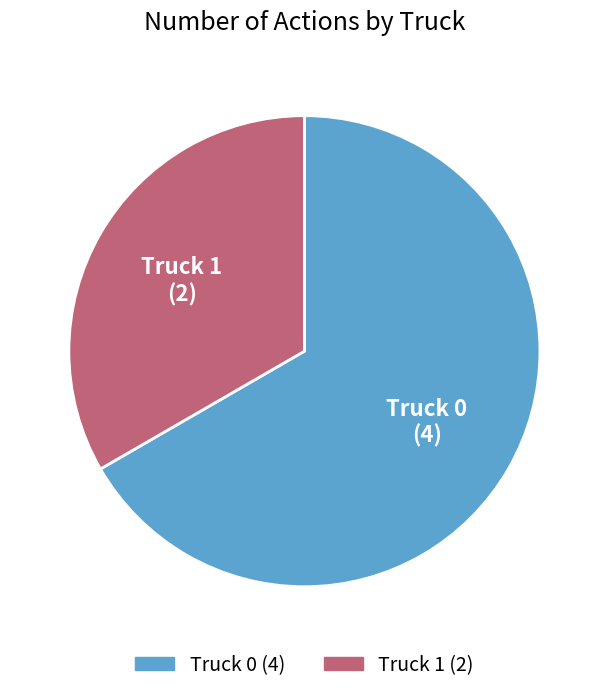

Does any single category account for the majority?

Yes